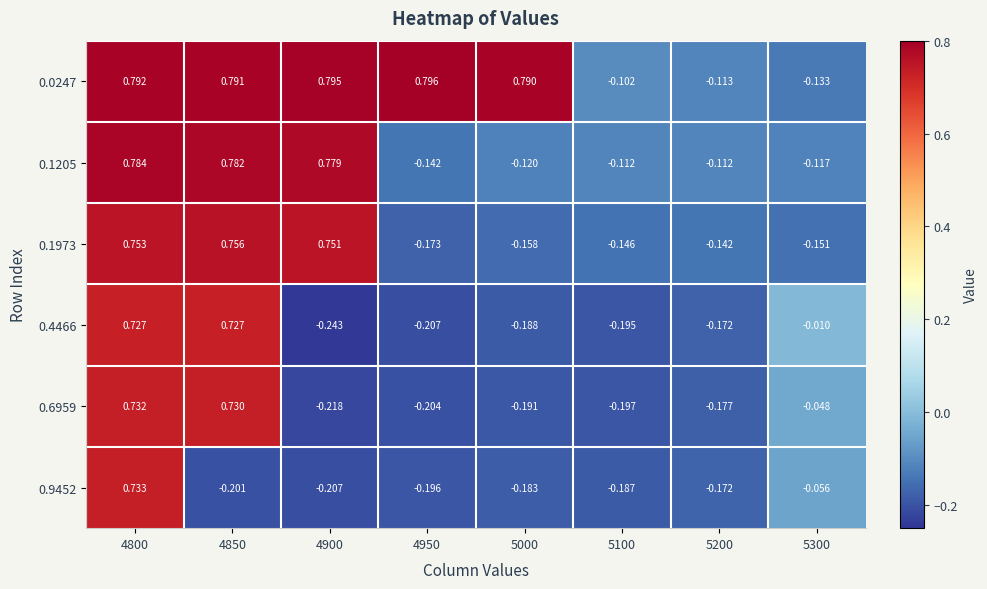

Is the value of 0.1973 at 4850 greater than the value of 0.6959 at 4900?

Yes